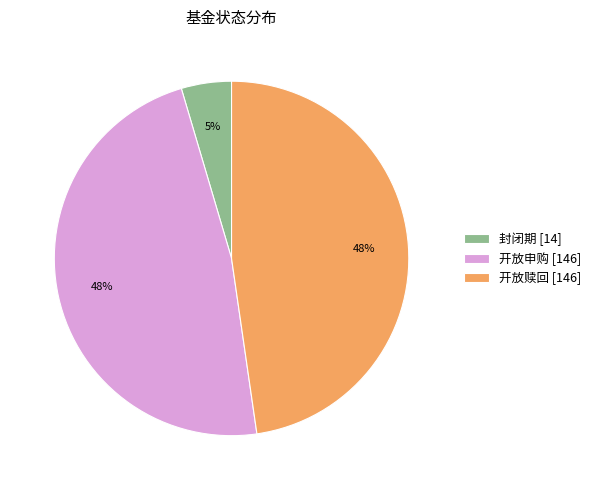

To the nearest percent, what is the average slice percentage?

33%